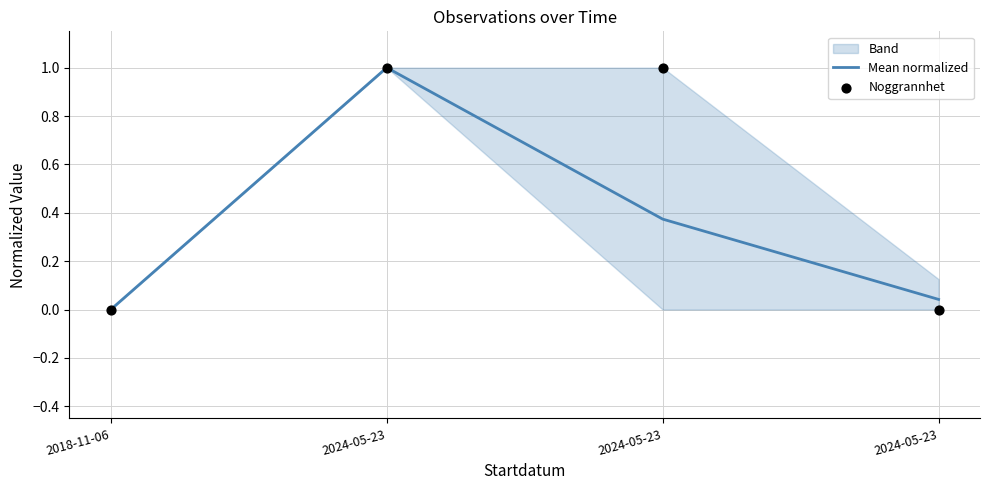

Which series contains the lowest Y value?

Noggrannhet